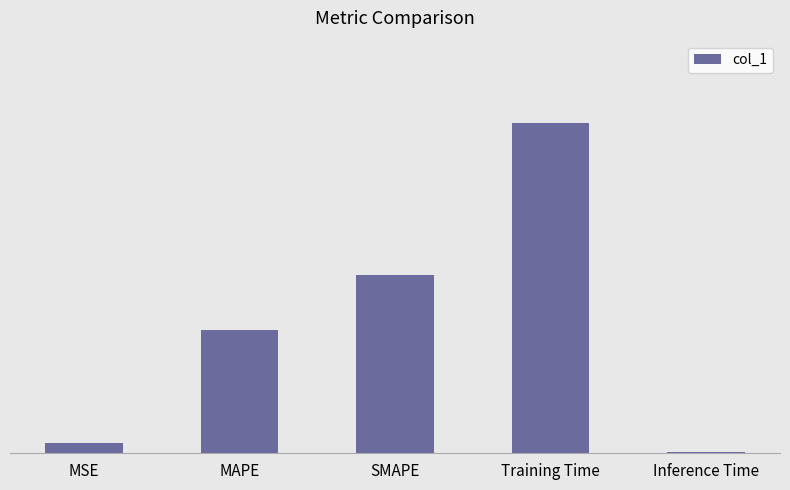

What is the label of the 5th bar from the left?

Inference Time